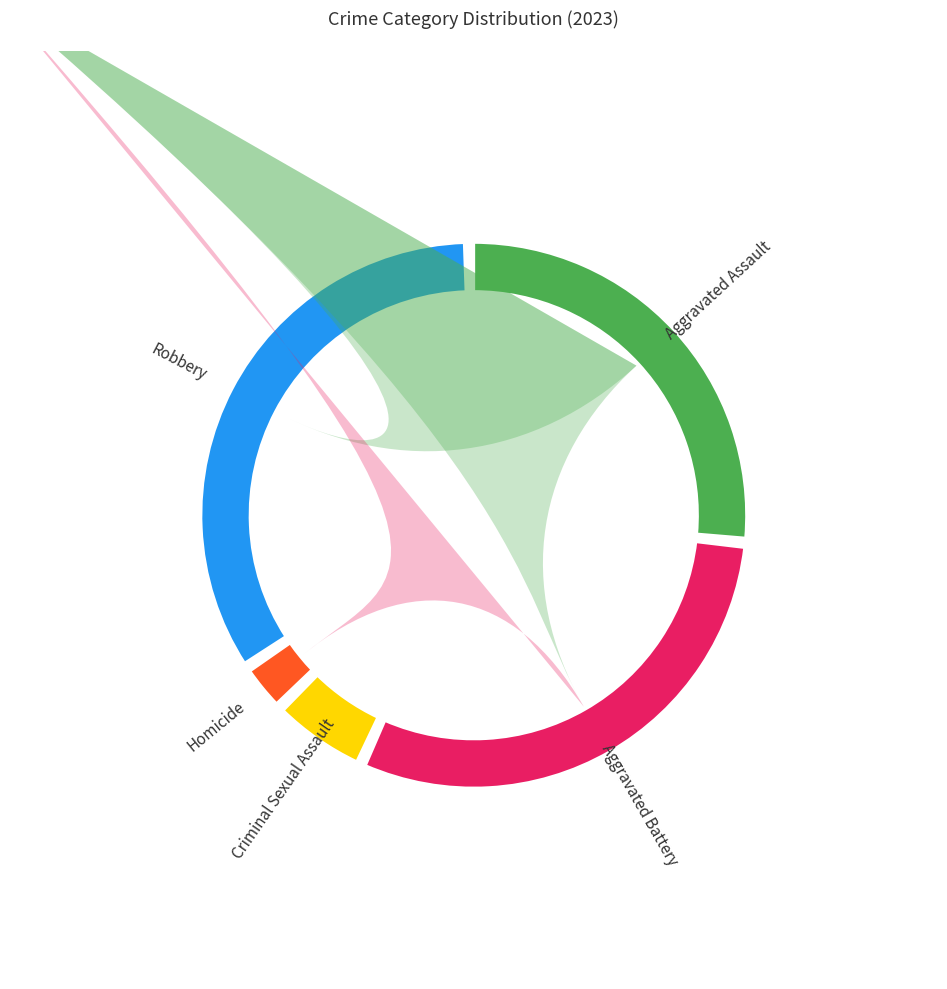

What is the total percentage of Aggravated Battery and Criminal Sexual Assault?

35.9%